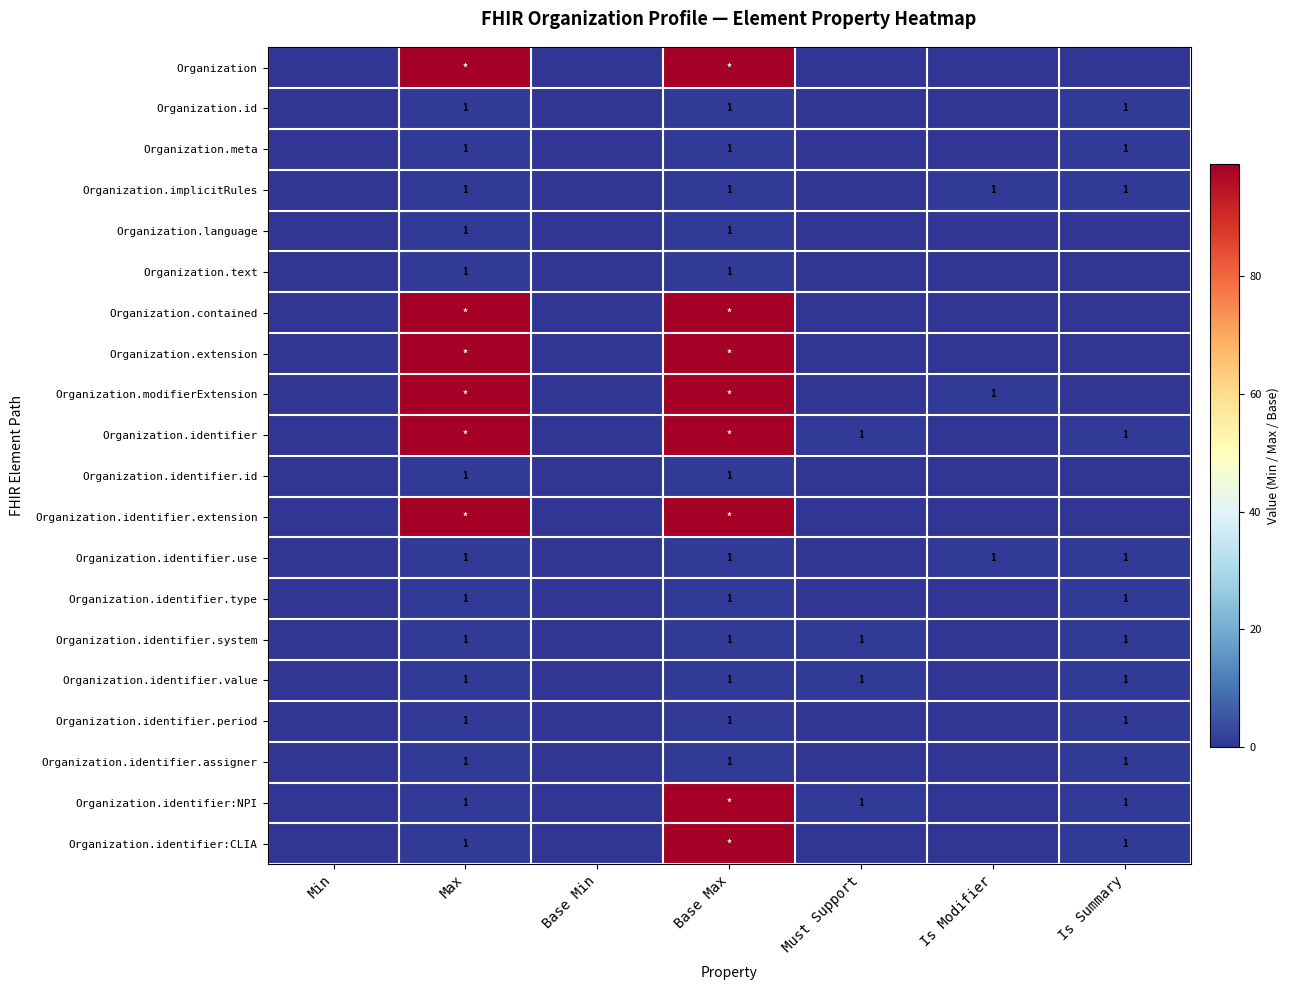

True or false: Organization.identifier.assigner has a value of 0 at Base Max.

False